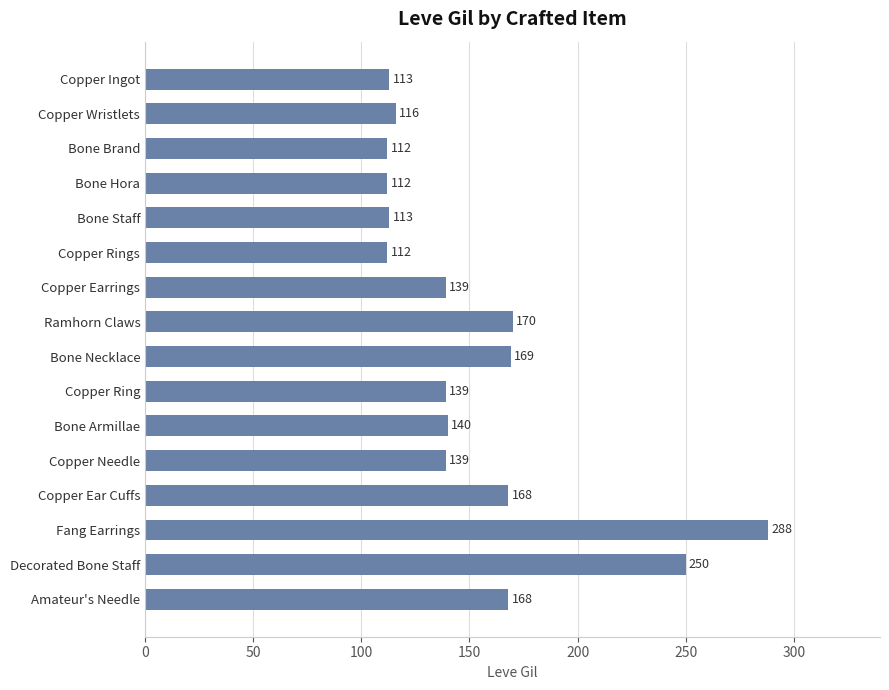

What is the average value?

153